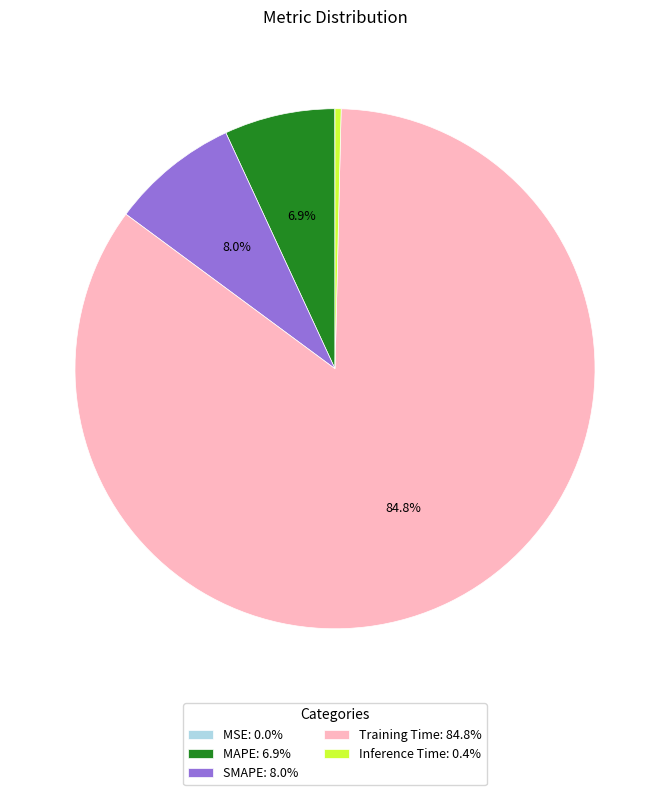

Is it true that Inference Time is 0% of the pie?

True